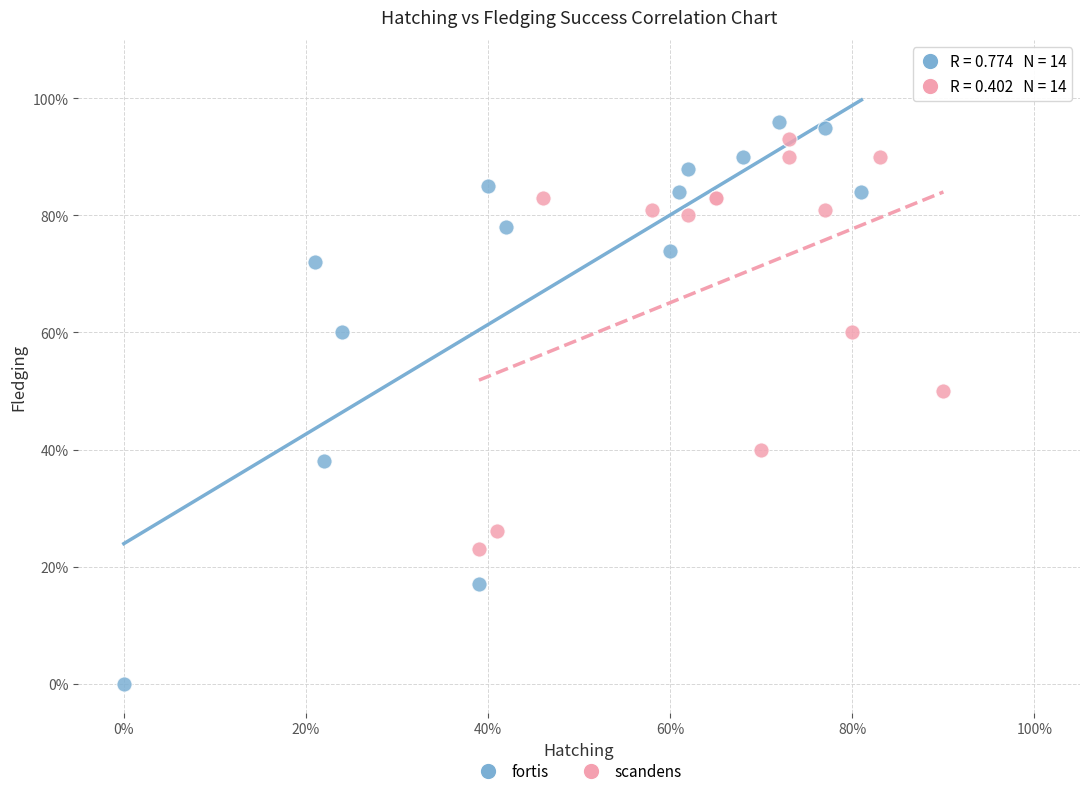

What are all the series names shown in the legend?

fortis, scandens